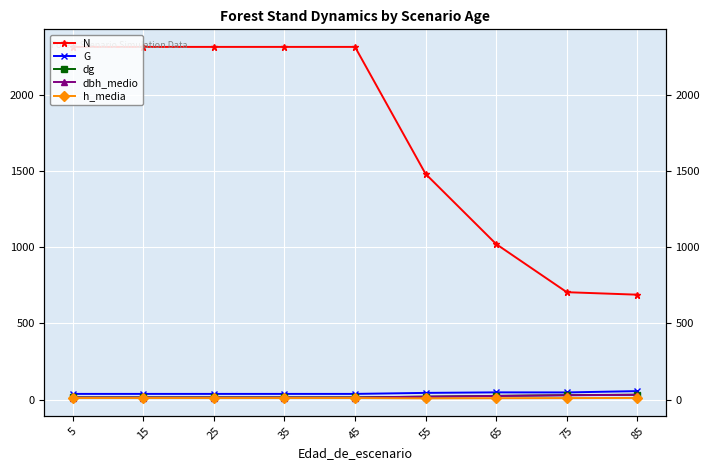

What is the difference between the G values at 25 and 65?

10.1